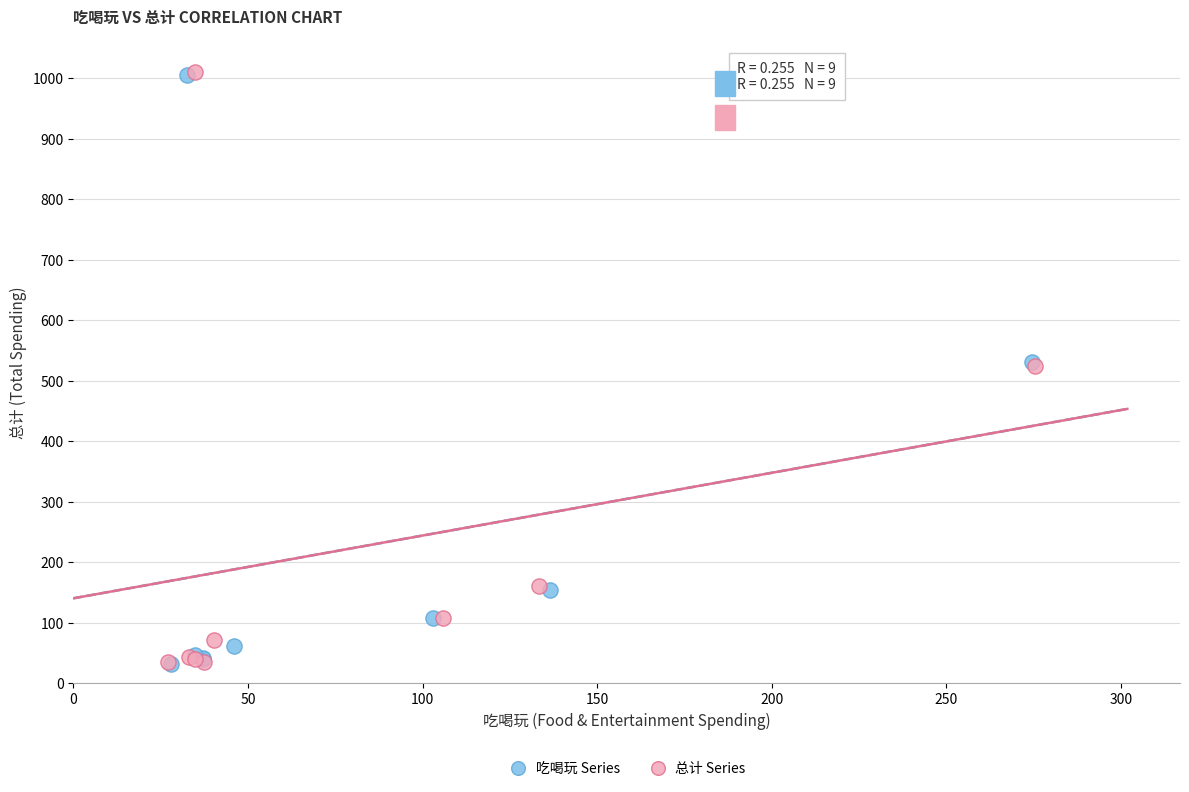

Which series has the largest Y range (max minus min)?

总计 Series